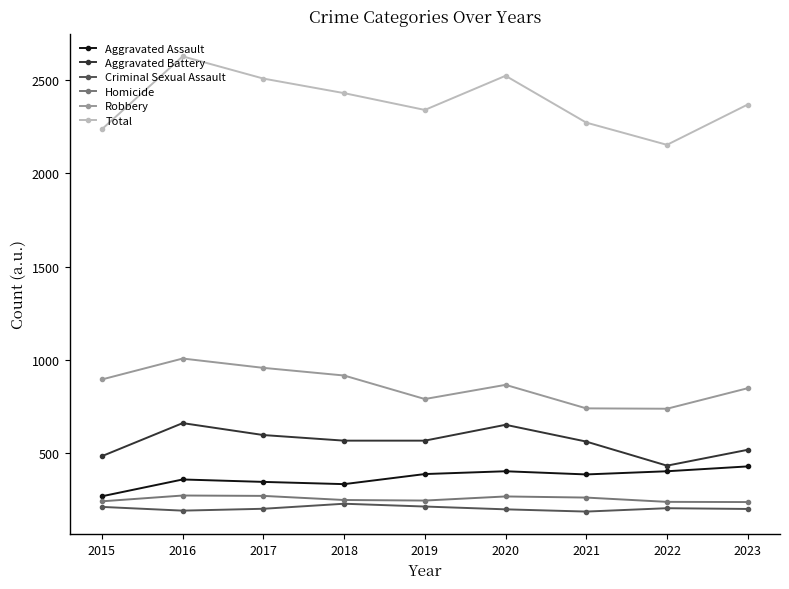

True or false: Robbery and Homicide intersect in this chart.

False